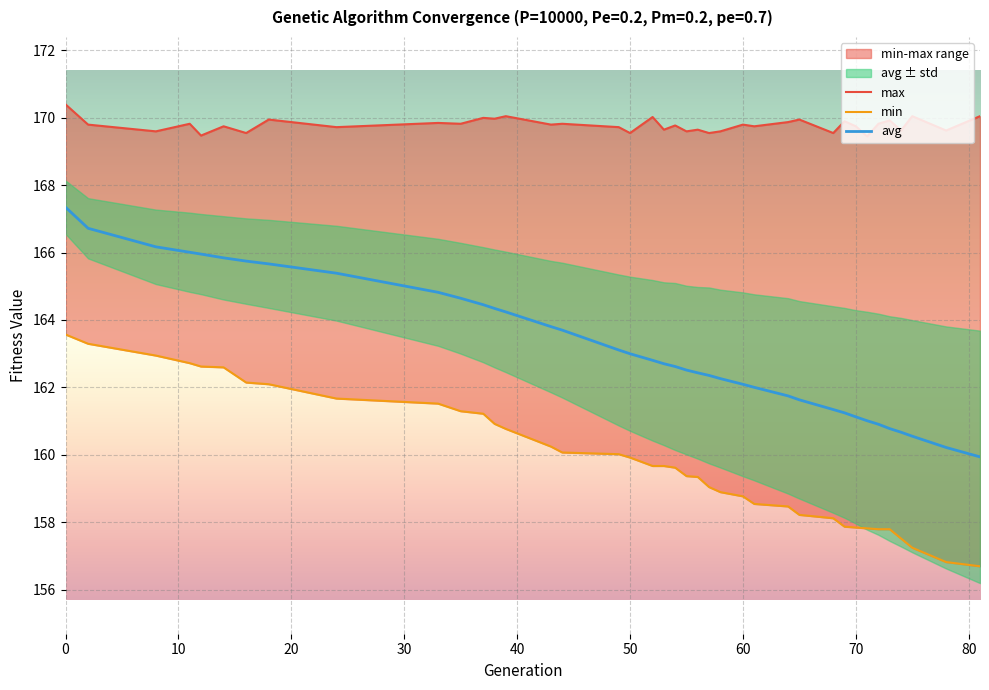

Rank the series by their maximum value, from highest to lowest.

max, avg, min